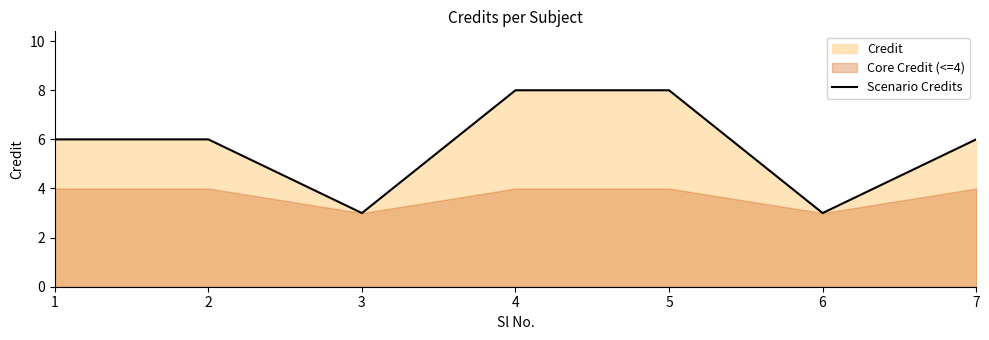

Does the chart display data point markers on the line(s)?

No